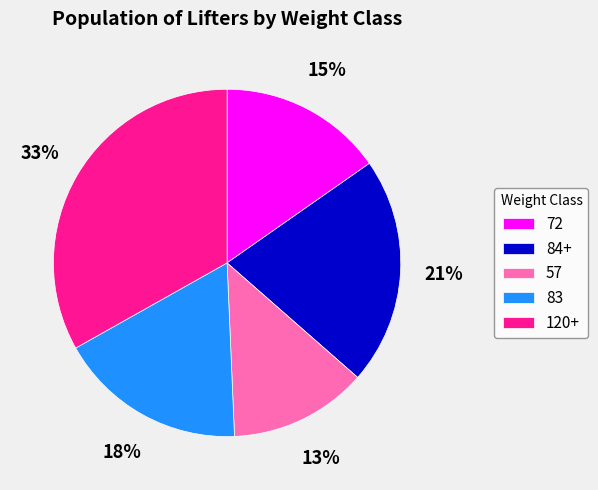

How many segments does this pie chart have?

5